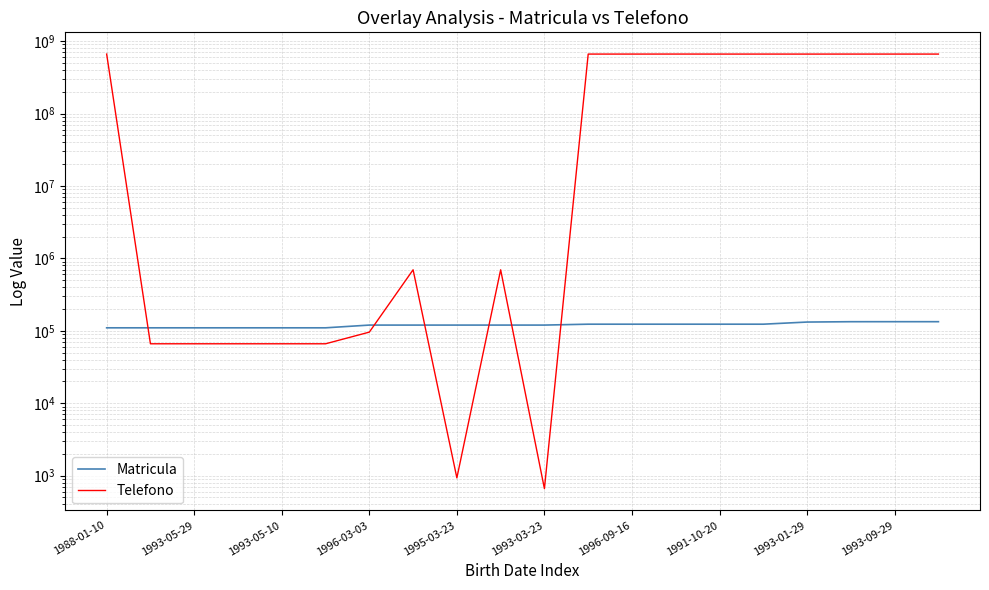

At 15, list the series in order from largest to smallest.

Telefono, Matricula